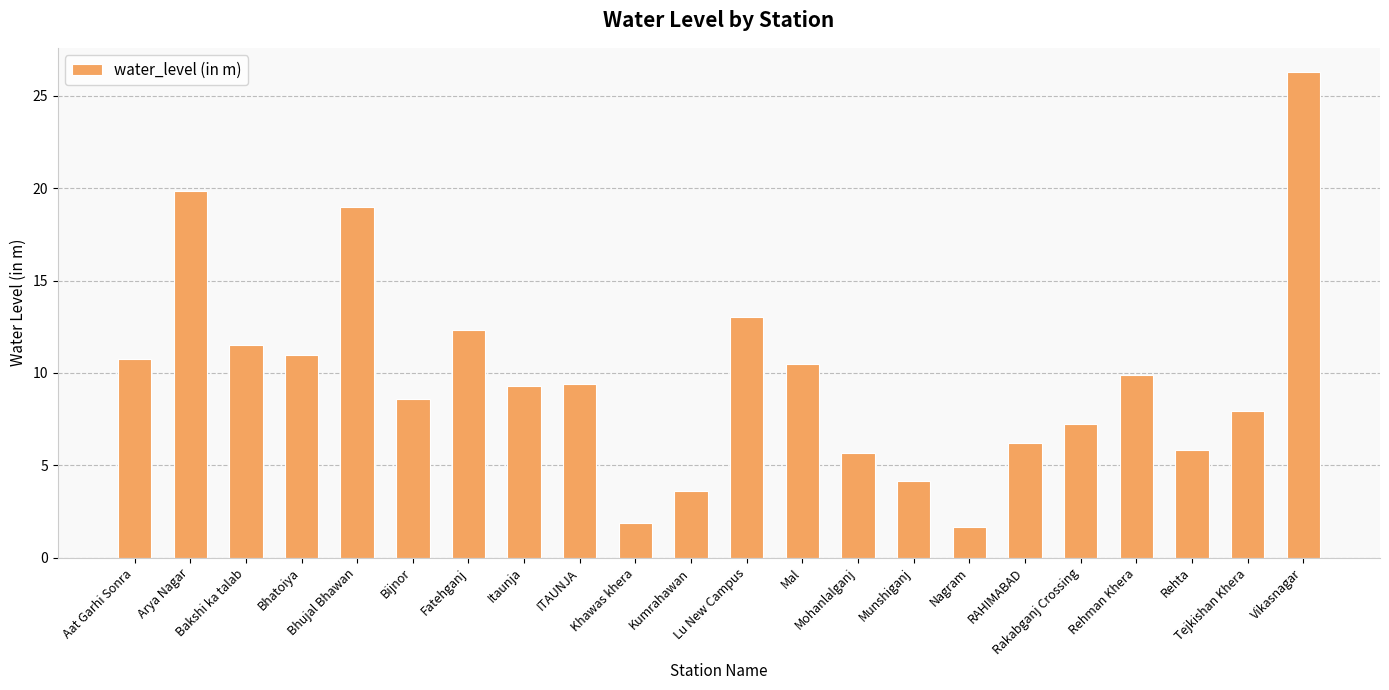

What is the average value?

9.8